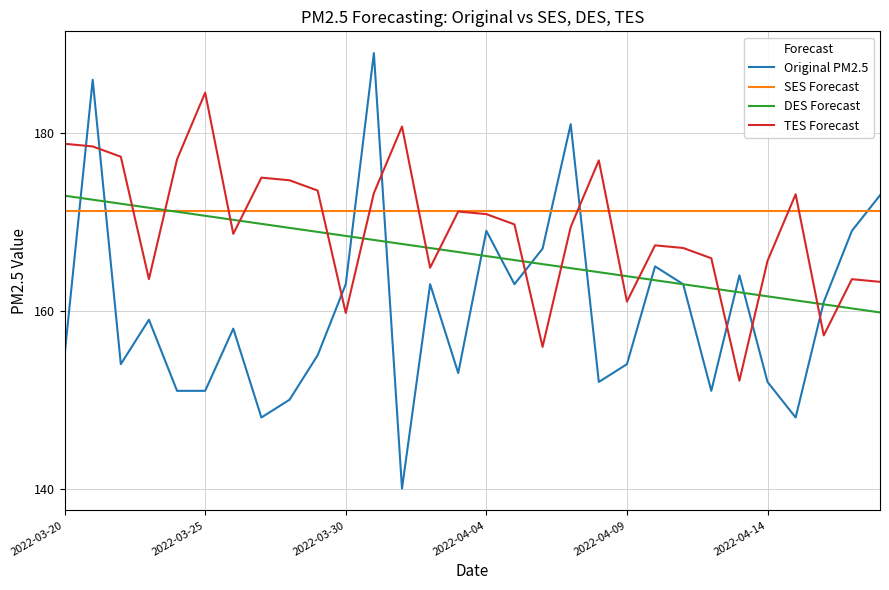

What is the average value of the DES Forecast series?

166.4